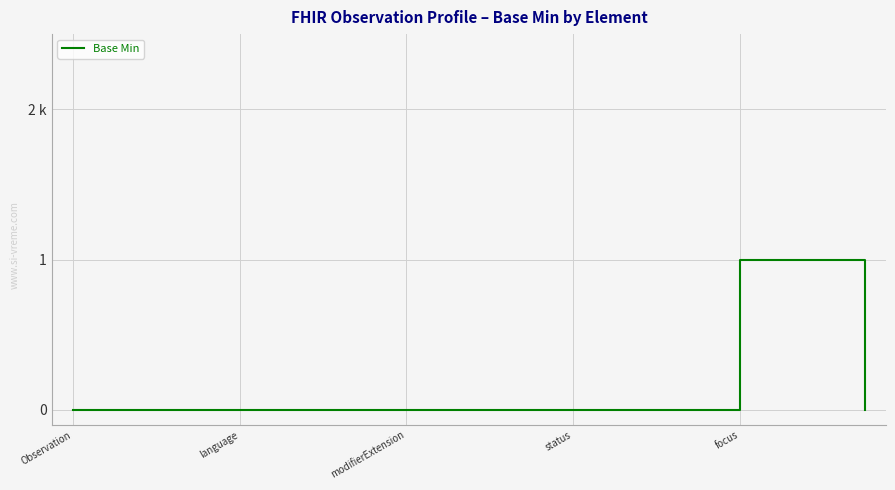

Does the chart display data point markers on the line(s)?

No